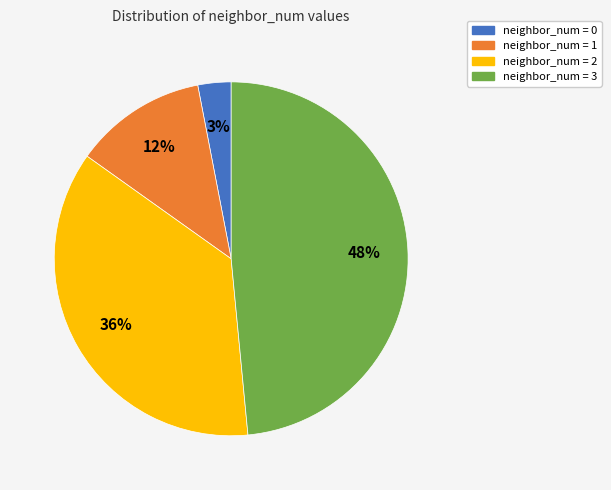

To the nearest percent, what is the average slice percentage?

25%